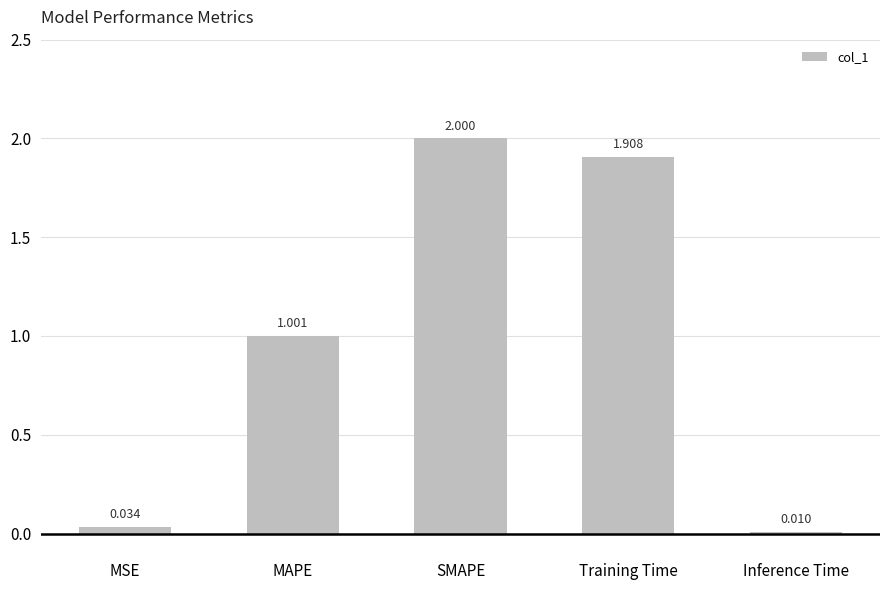

How many categories are shown in the chart?

5